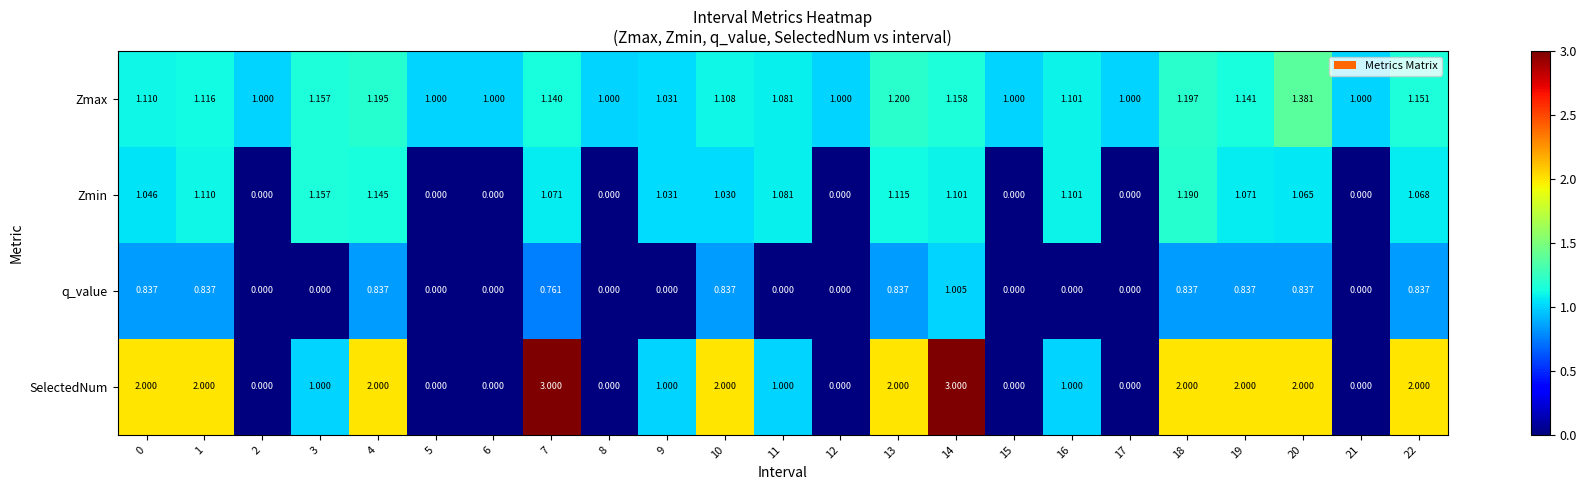

Is the value of q_value at 2 greater than the value of Zmin at 3?

No